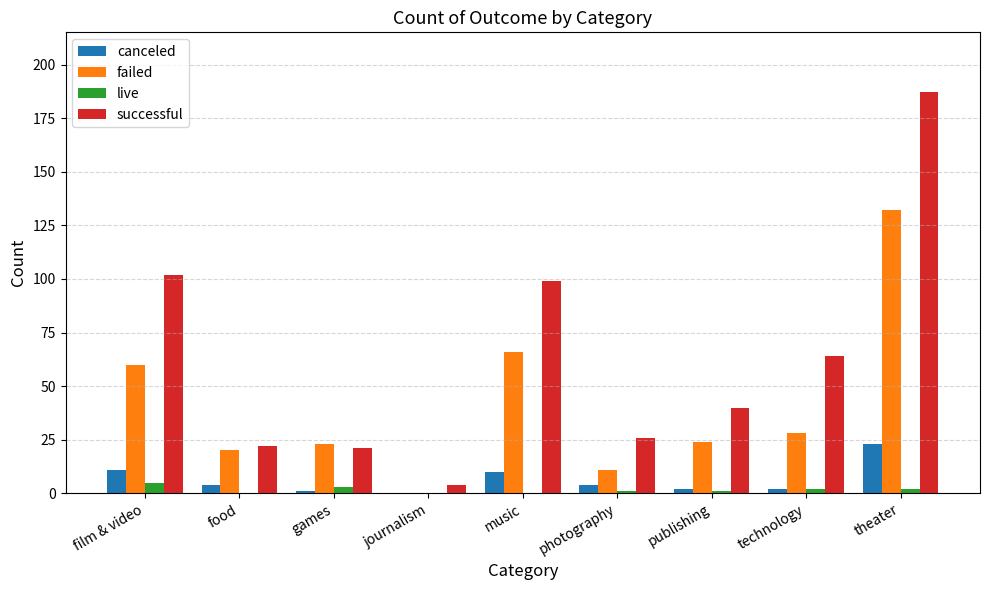

Is it true that successful equals 109 at technology?

False